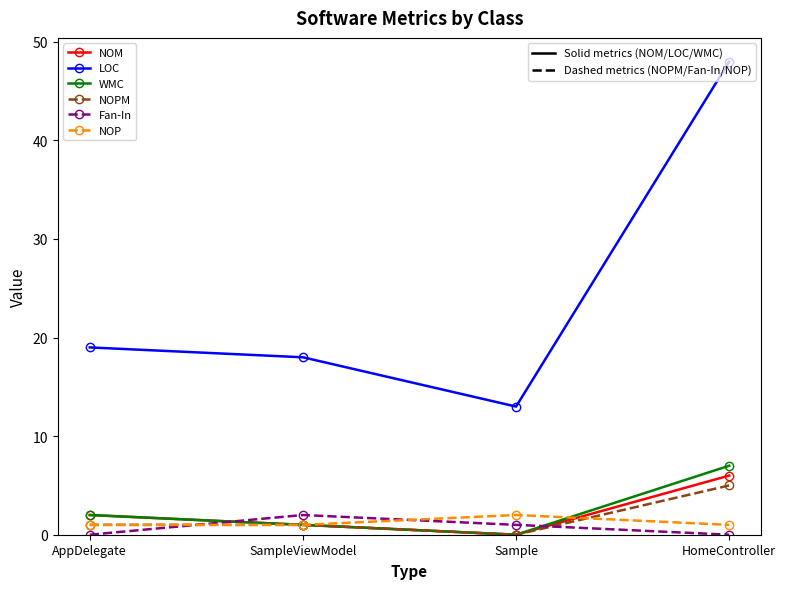

At which category is the sum across all series the highest?

HomeController